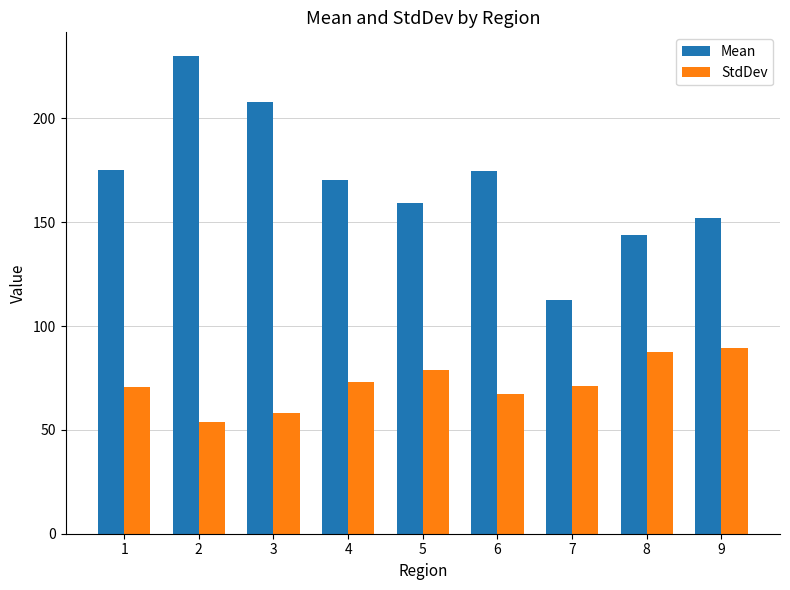

What is the difference between the second highest and second lowest values in the Mean series?

64.1